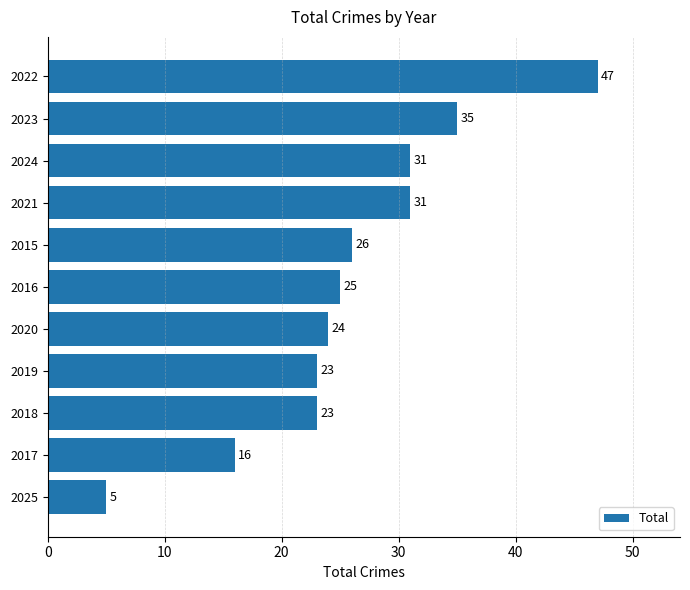

What is the difference between the values at 2021 and 2018?

8